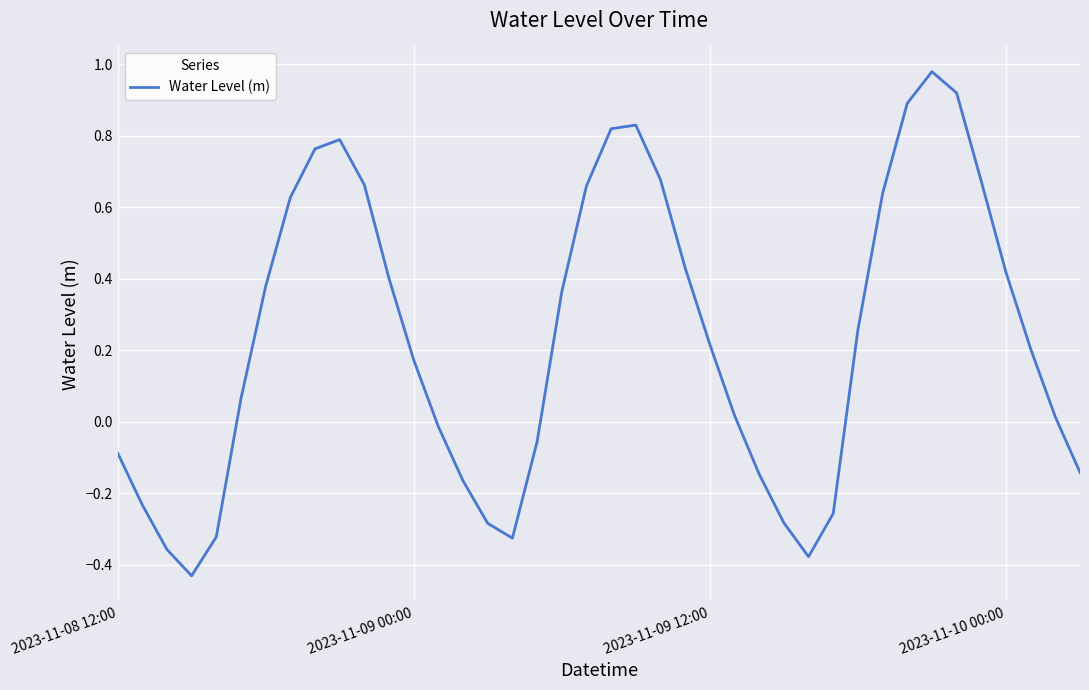

Is this an area chart (filled region under the line)?

No